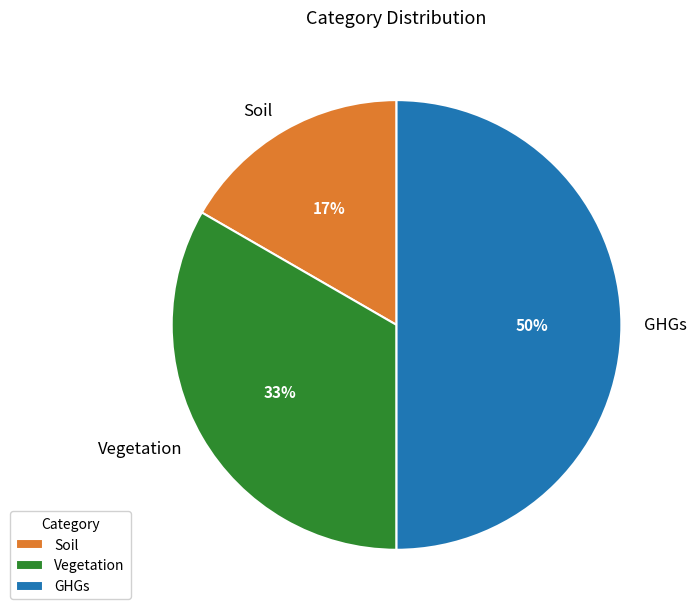

Which has a higher value, GHGs or Soil?

GHGs